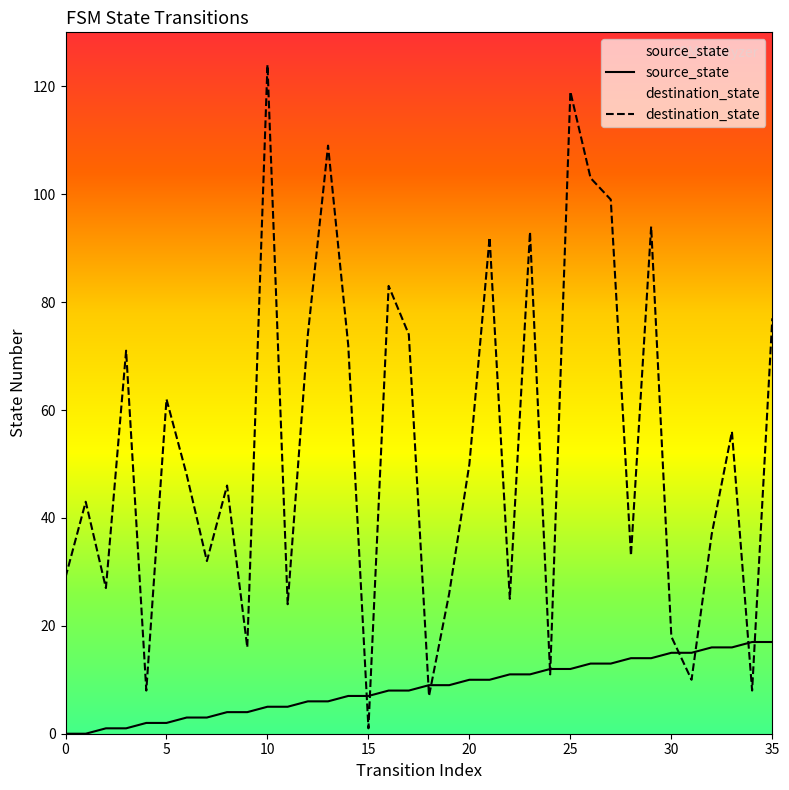

How many data points does each series have?

36